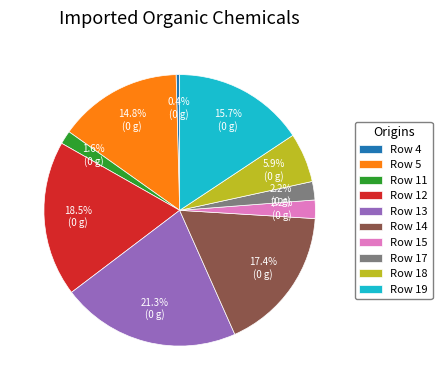

Is the sum of Row 17 and Row 4 greater than half?

No